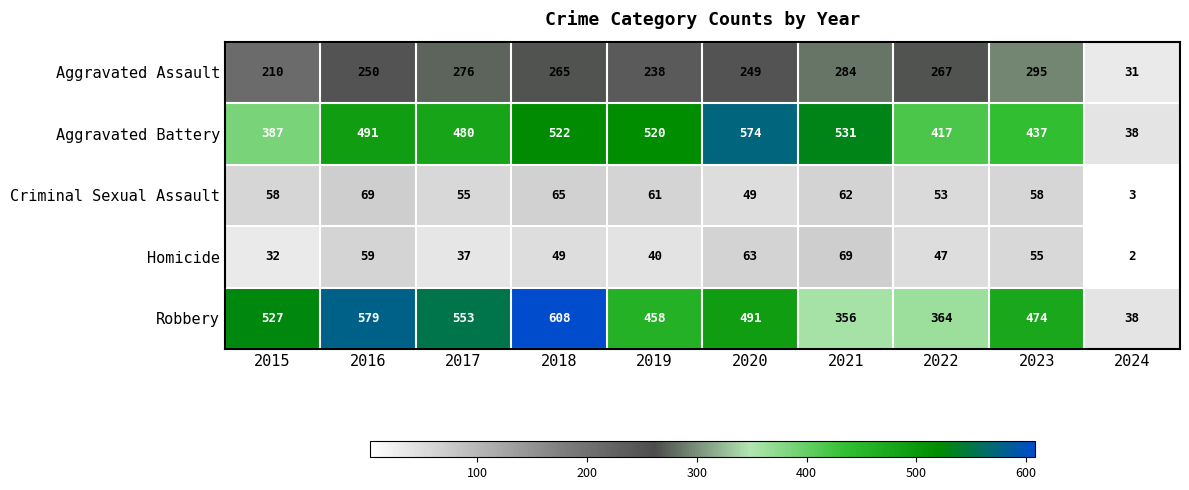

Which category has the lowest value across all series?

2024